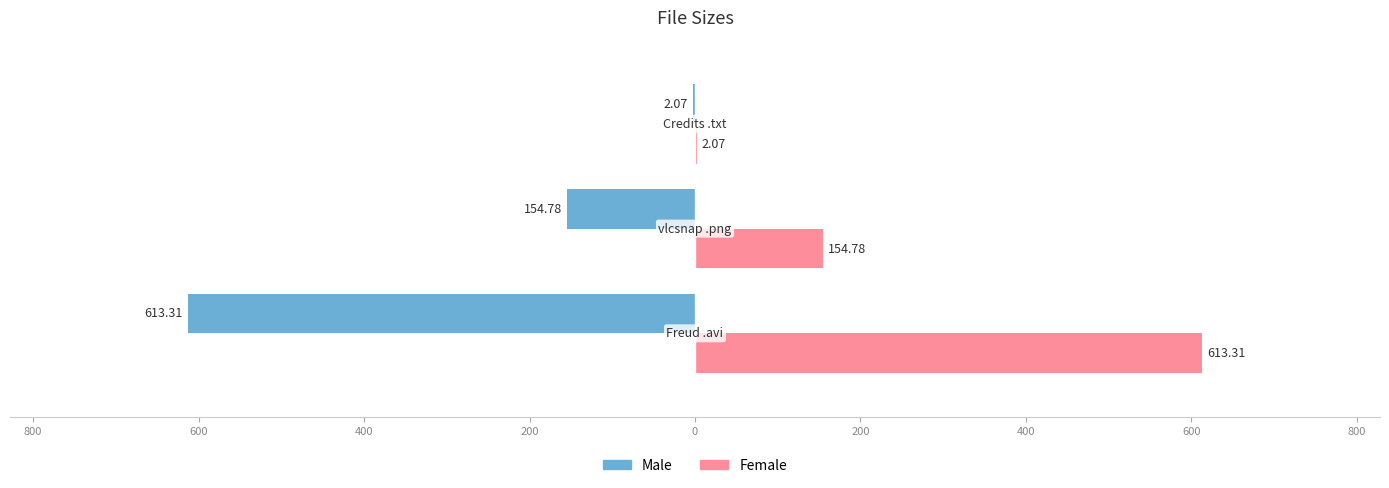

What are all the series names shown in the legend?

Male, Female